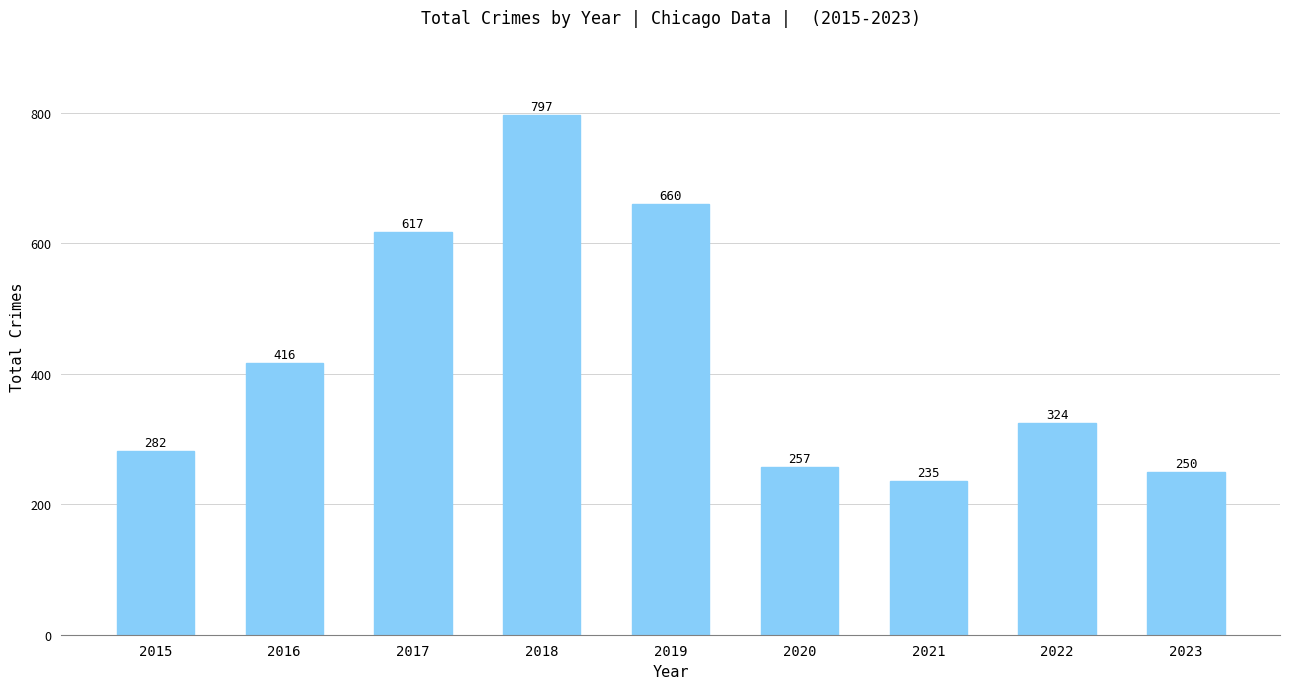

List the labels in order of value, largest first.

2018, 2019, 2017, 2016, 2022, 2015, 2020, 2023, 2021